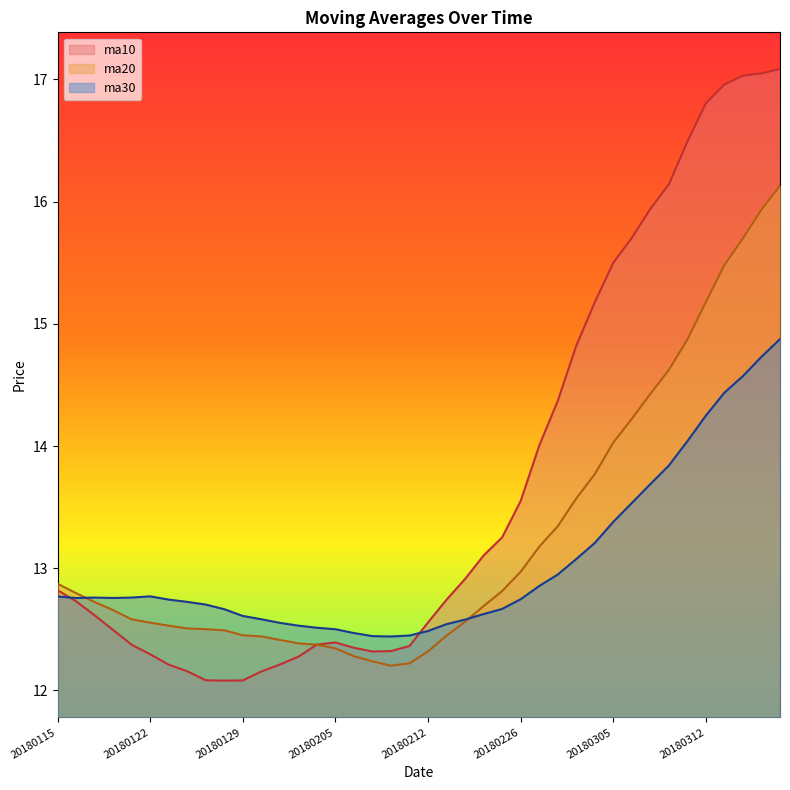

Which series has the largest total across all categories?

ma10